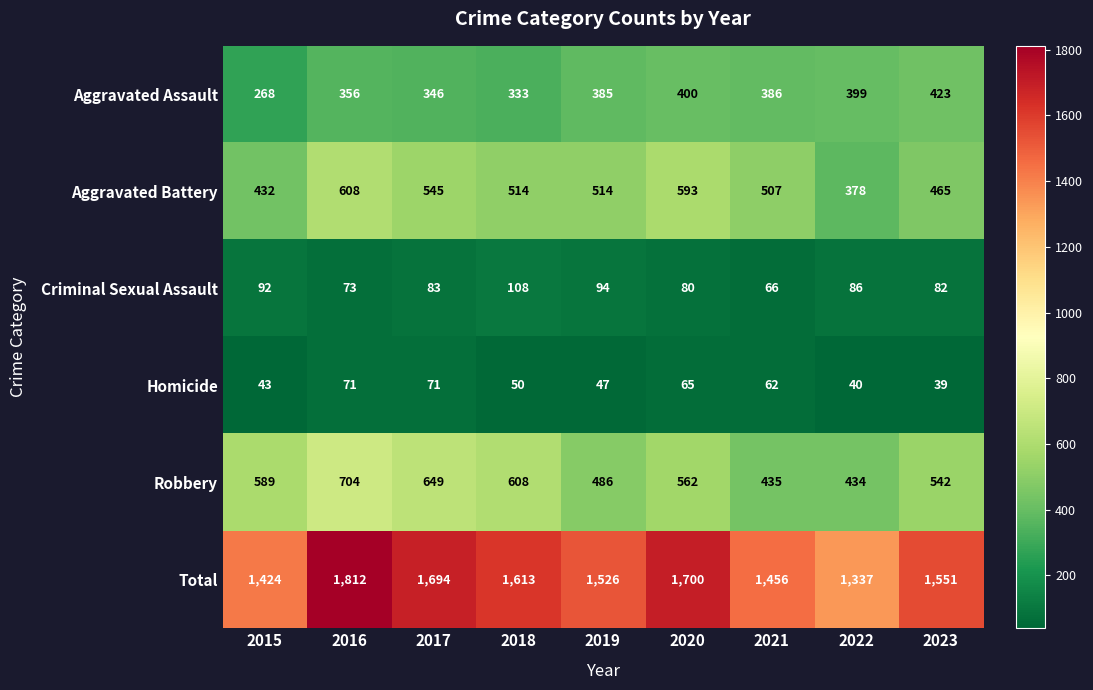

Which series has the largest range (max minus min)?

Total